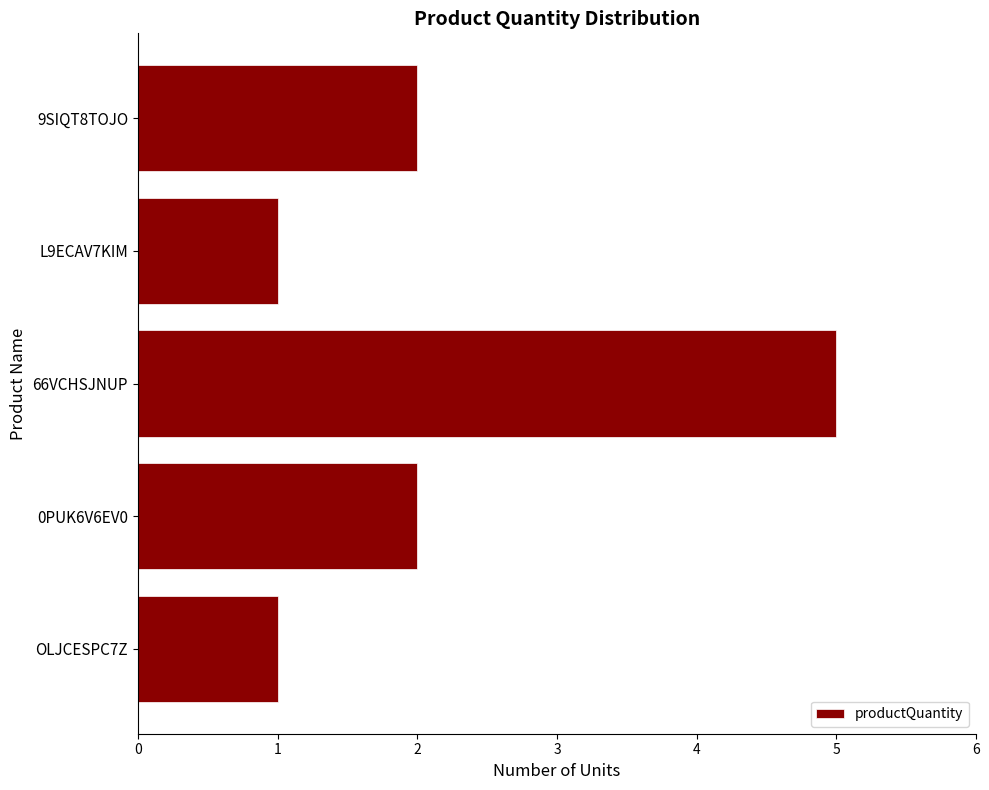

How many distinct data groups are displayed?

1